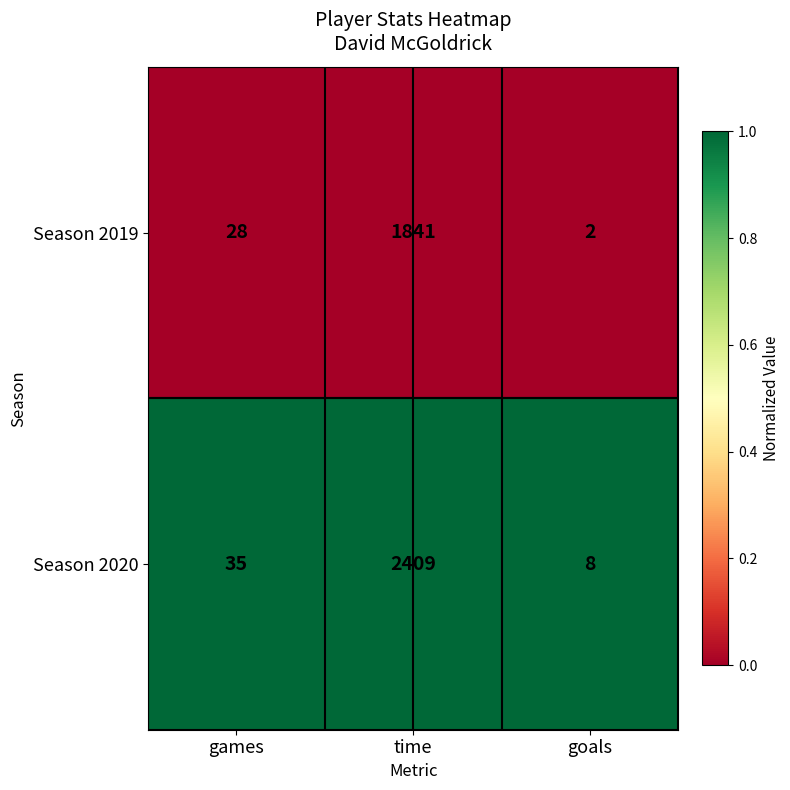

At which category is the sum across all series the highest?

time